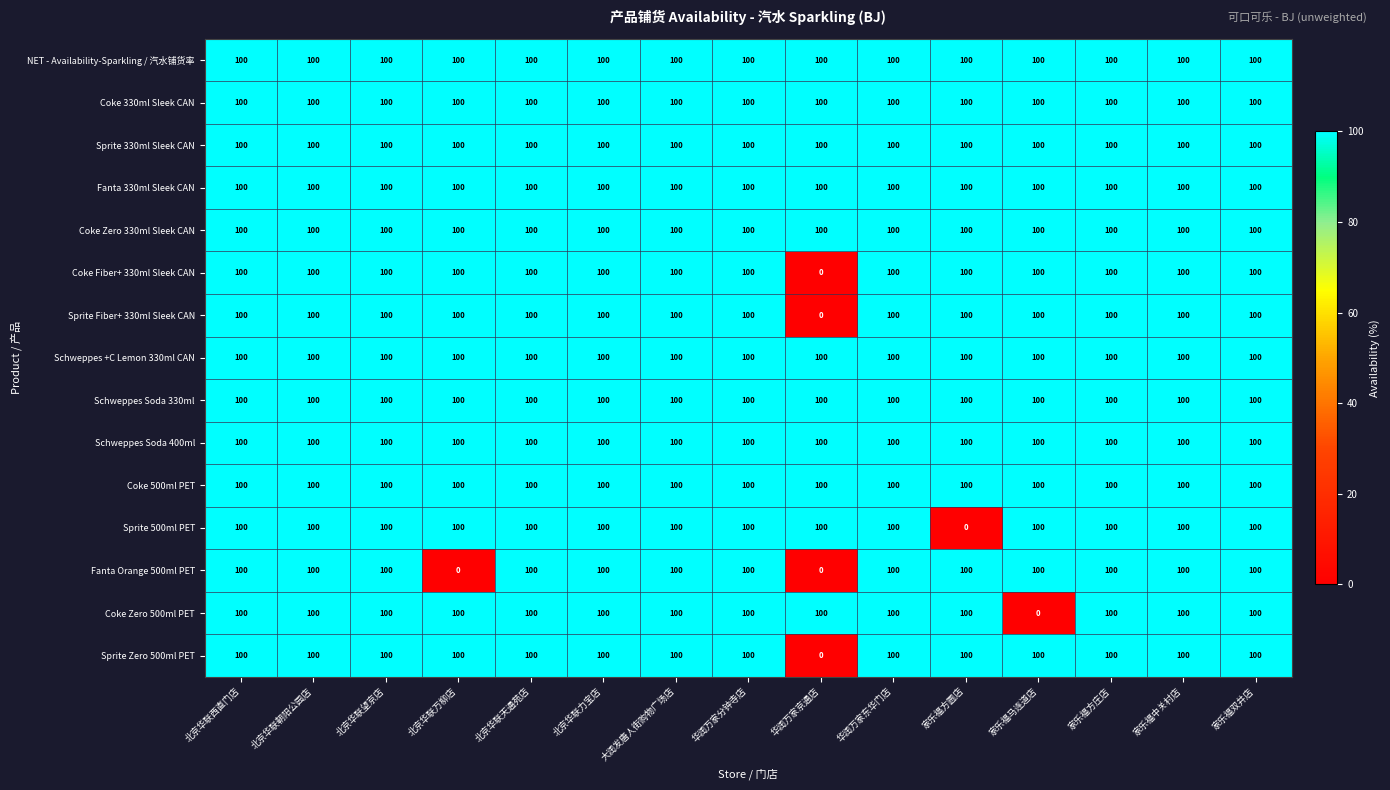

What is the total value across all series at 北京华联万柳店?

1400